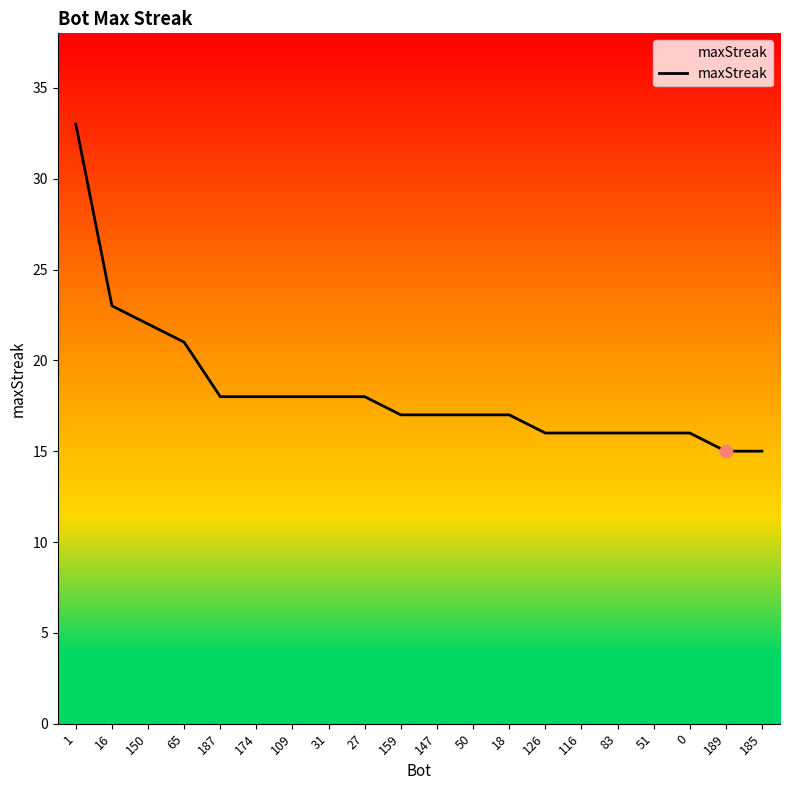

Between 109 and 150, which is larger?

150